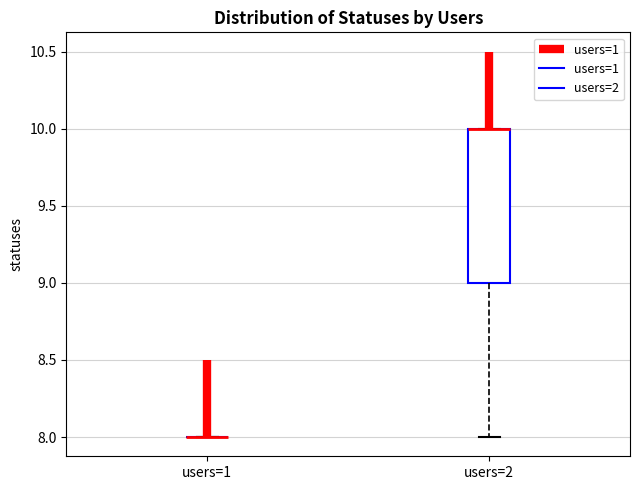

Reading left to right, transcribe this box plot: for each box, give where its median line is, the range the box spans, and where its two whiskers end, as read against the y-axis. The values are not printed on the chart, so give them approximately, as read against the axis.

users=1: box collapsed to a line at 8, whiskers 8 to 8
users=2: median 10 (drawn on the box's upper edge), box 9 to 10, whiskers 8 to 10